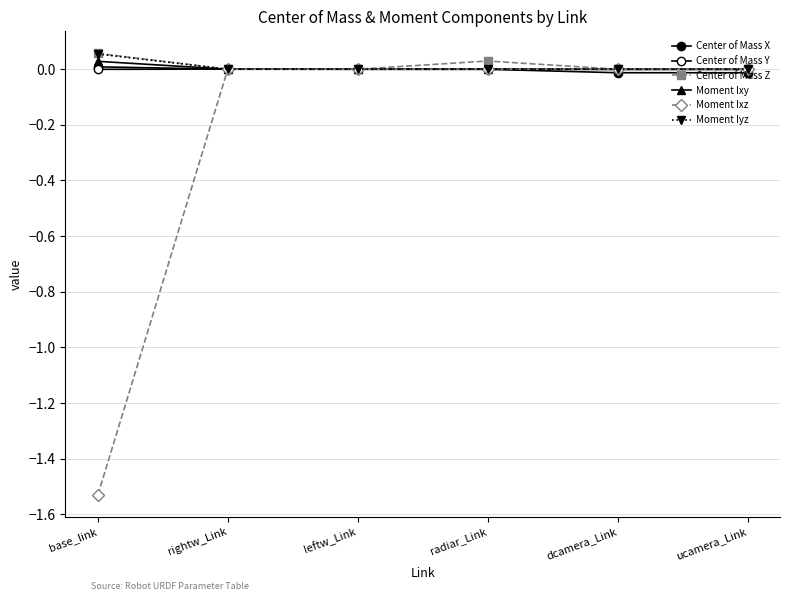

Is it true that Moment Iyz equals -0.0 at radiar_Link?

True